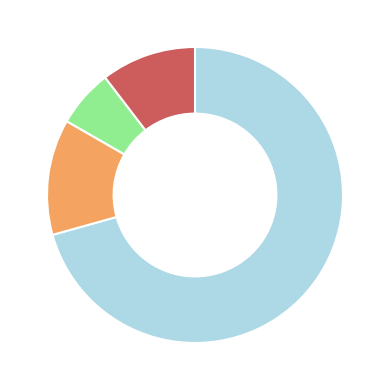

What is the smallest slice in the pie chart?

Moderate (HAZ-score between -3 and -2)